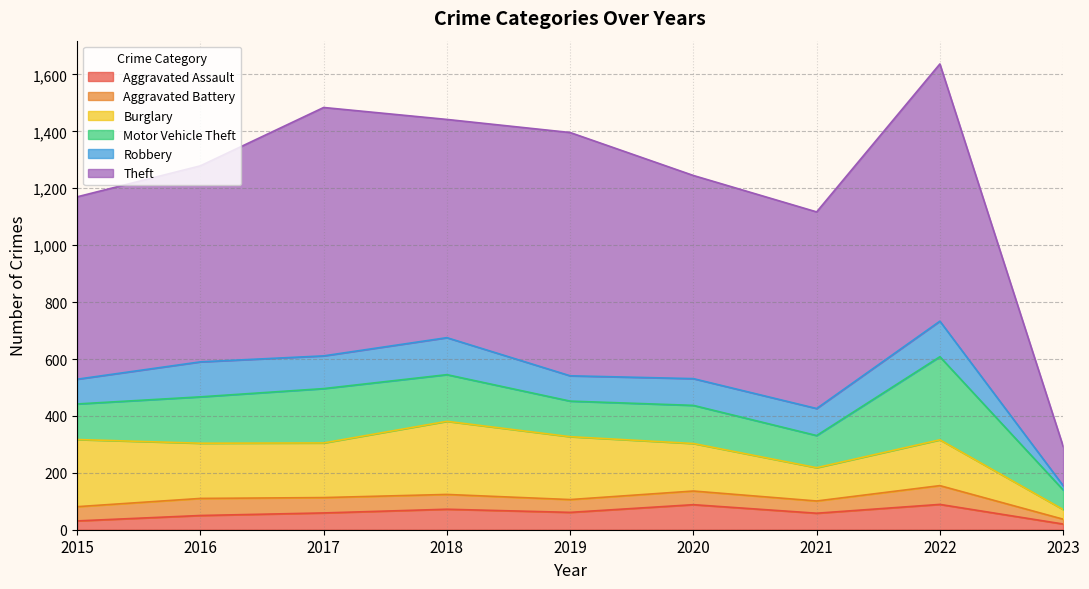

Which series has the largest total across all categories?

Theft